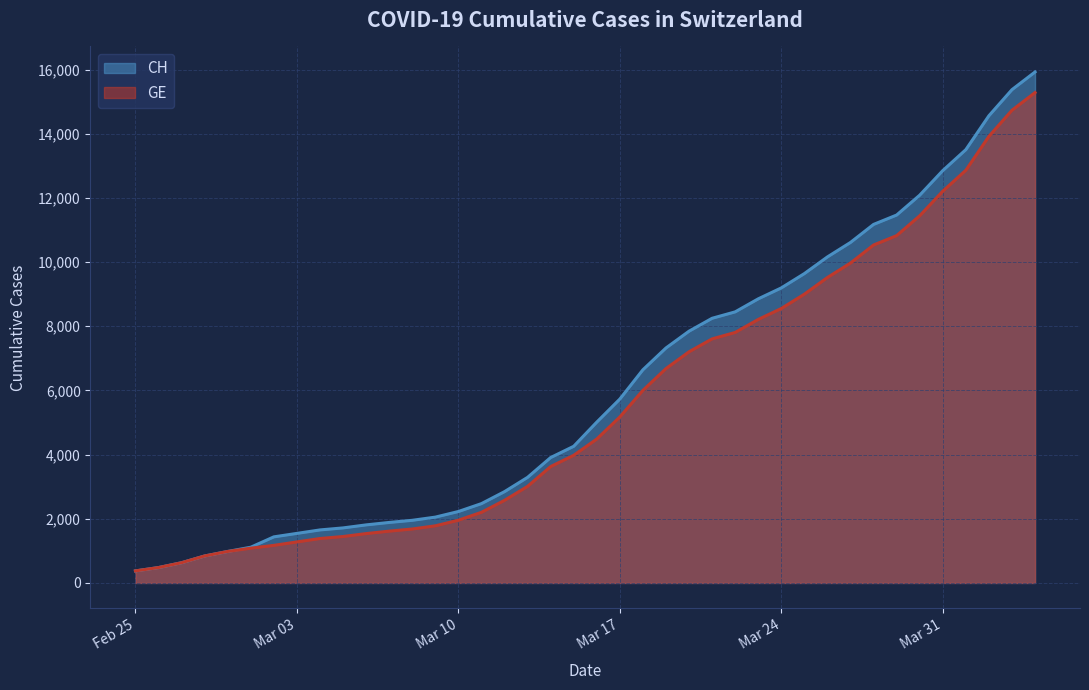

What is the minimum value shown in the chart?

375